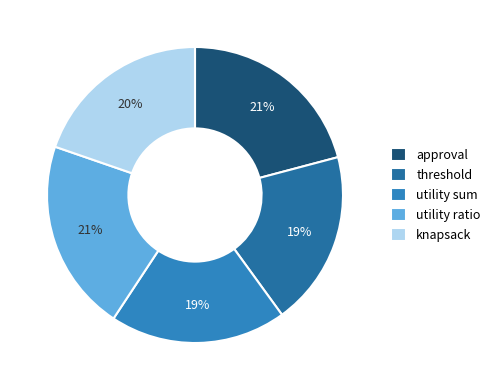

How many slices are in this pie chart?

5